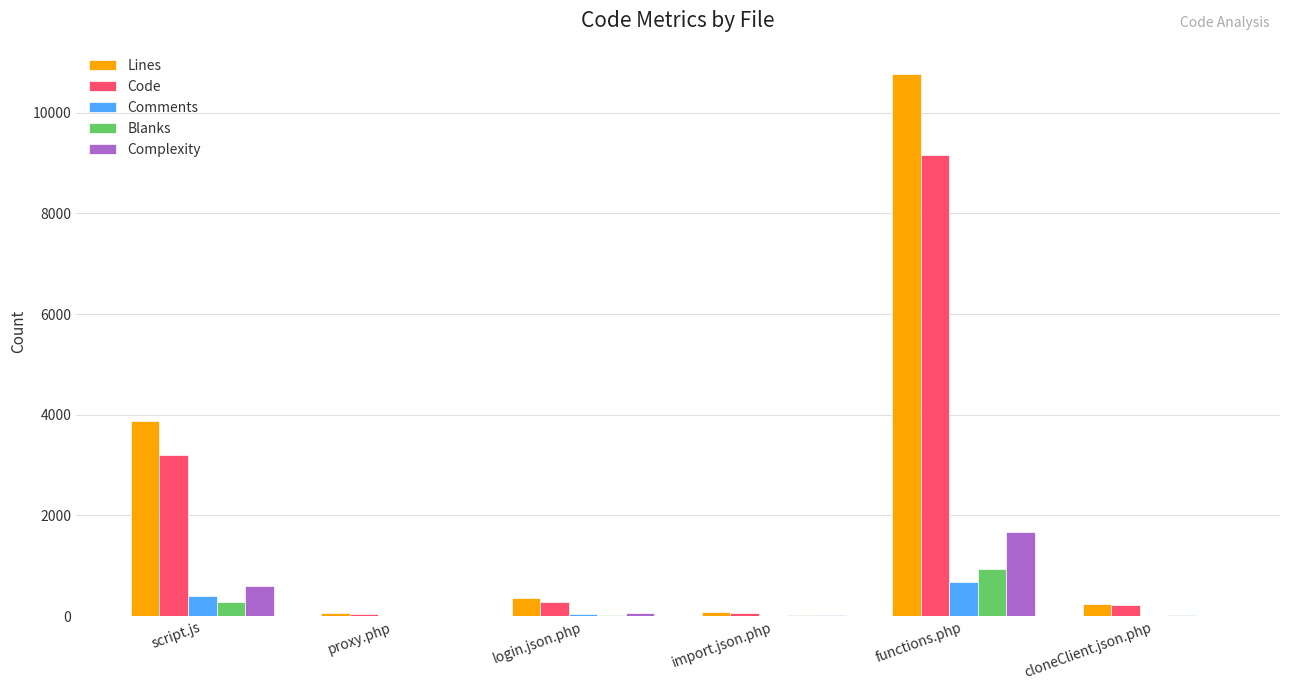

At which category is the sum across all series the highest?

functions.php